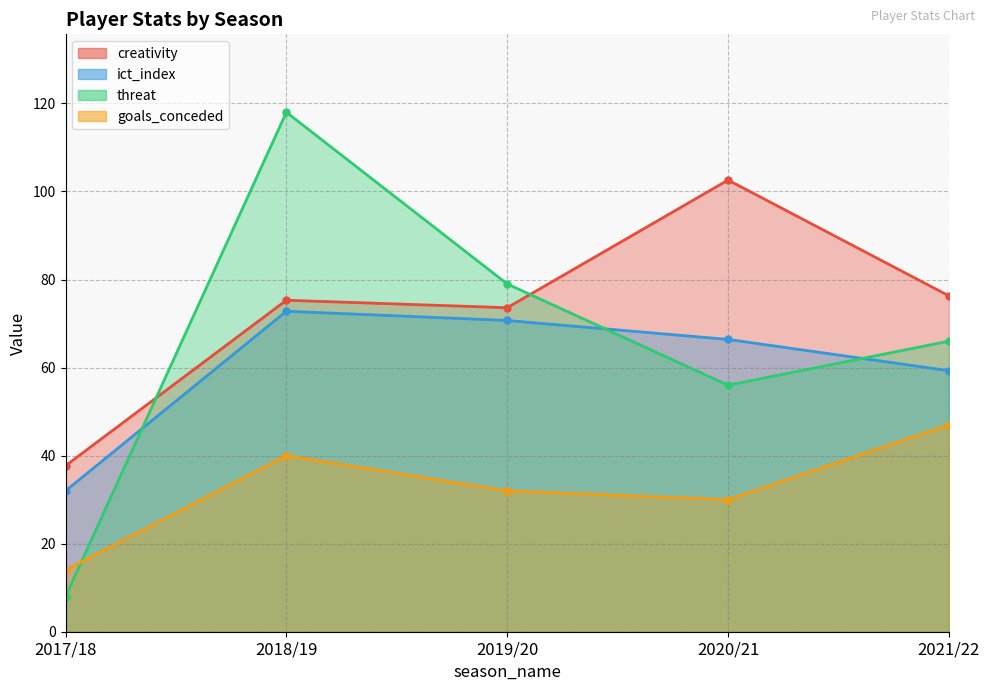

Which series has the largest total across all categories?

creativity